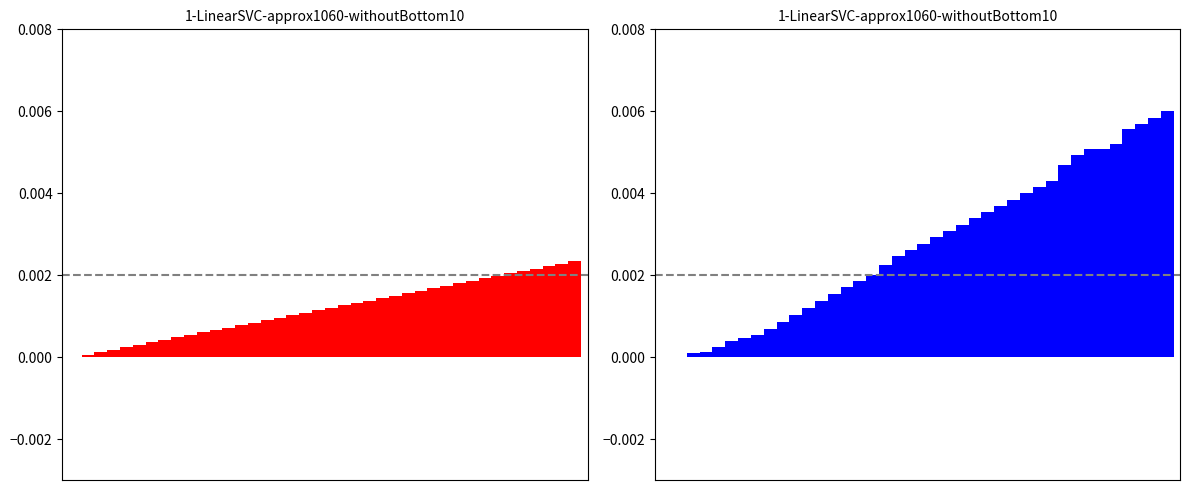

At how many categories does at least one series exceed 0?

39